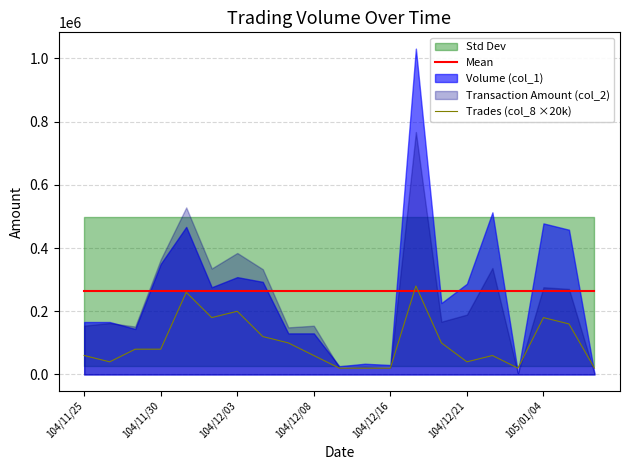

True or false: Mean and Trades (col_8 ×20k) cross at least once.

True